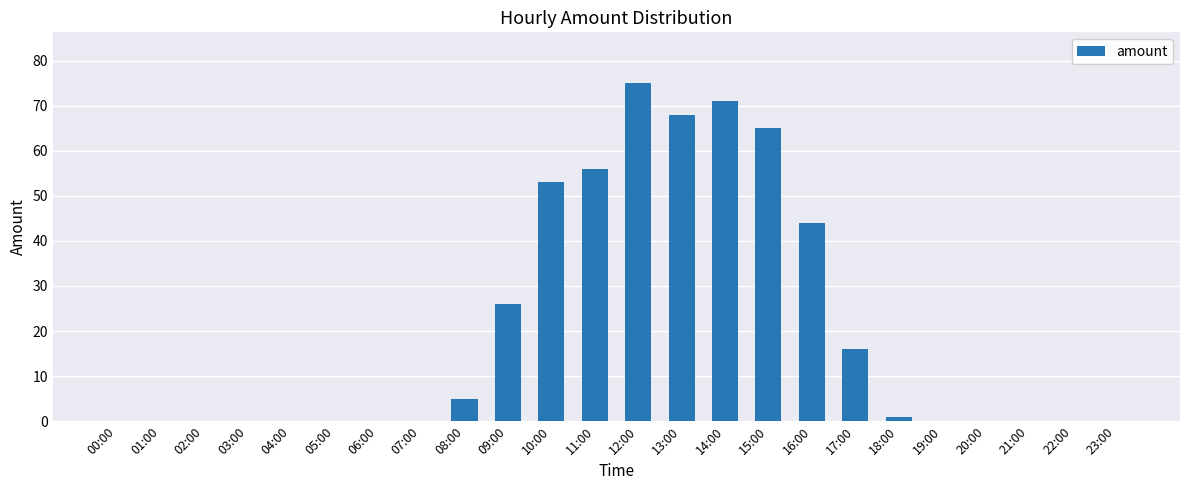

Where is the data nearest to the value 37?

16:00